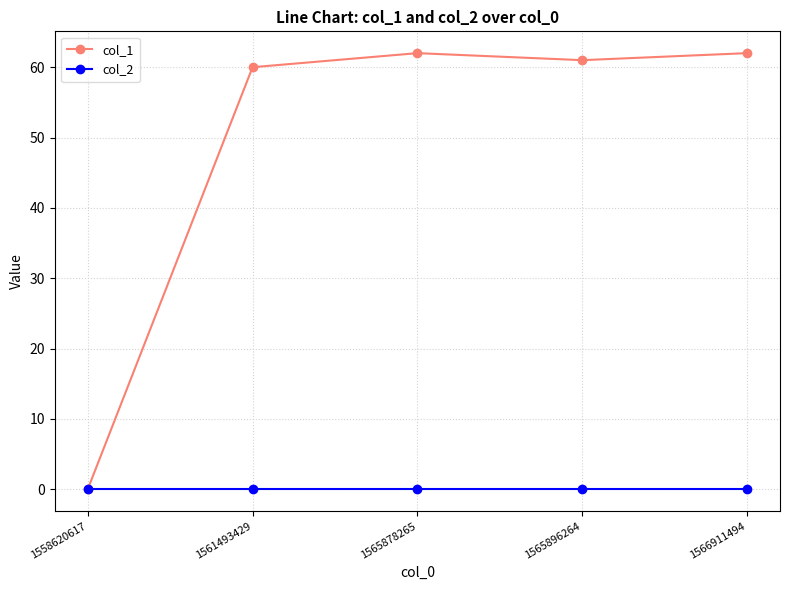

How many data points does each series have?

5